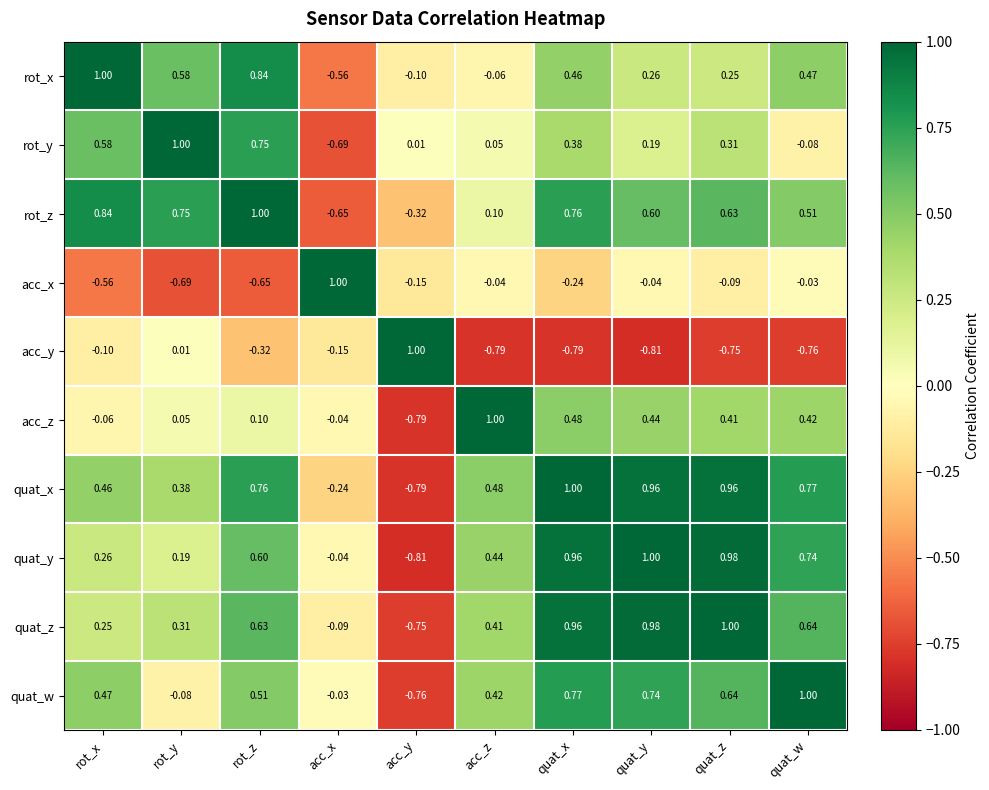

At which category is the sum across all series the highest?

quat_x